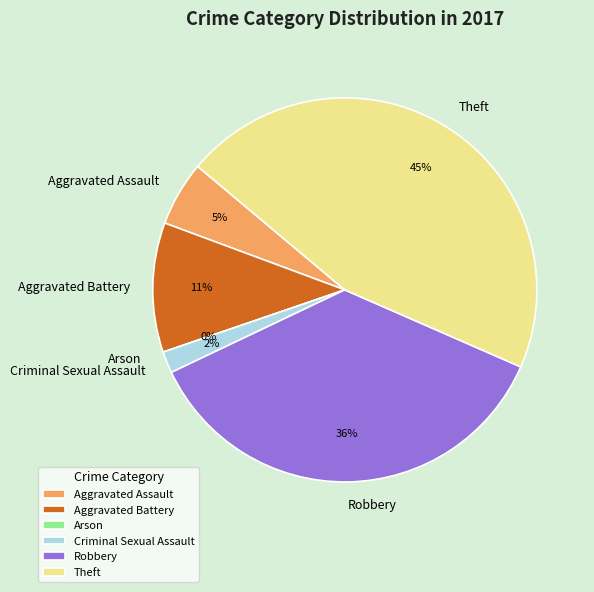

The Theft slice represents 45% of the pie. True or false?

True